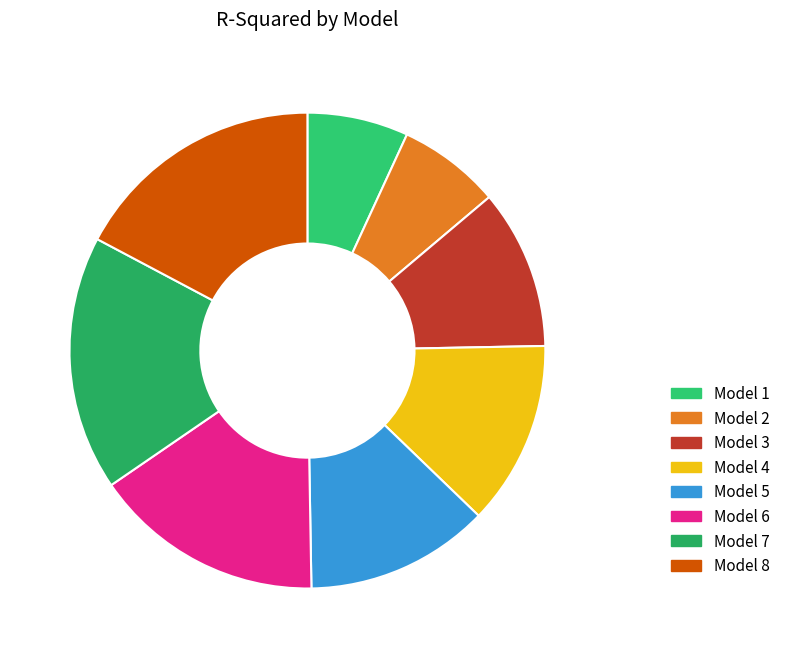

Rank the categories by value from highest to lowest.

7, 8, 6, 4, 5, 3, 2, 1